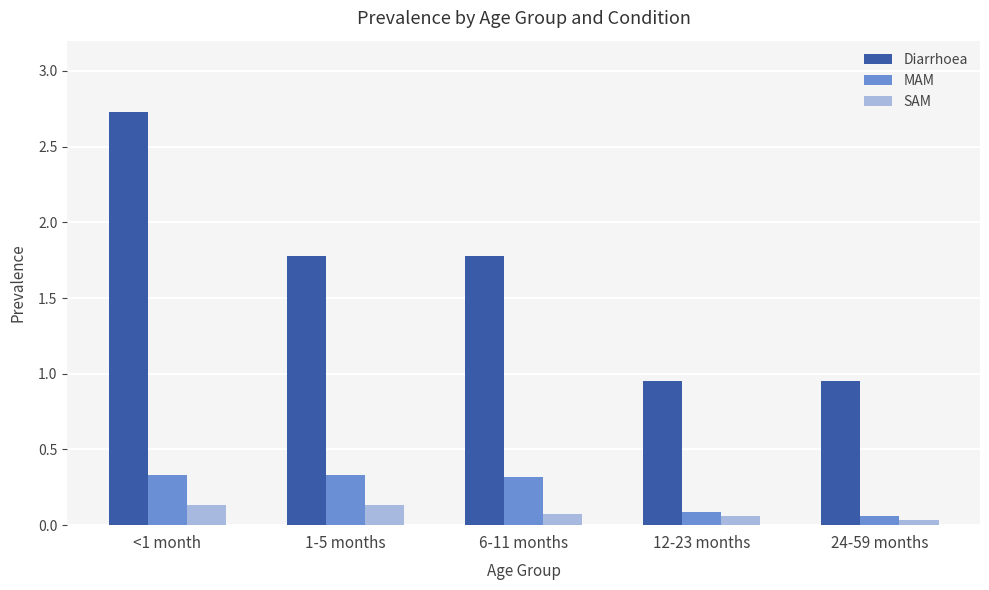

What position from the right is 6-11 months?

3